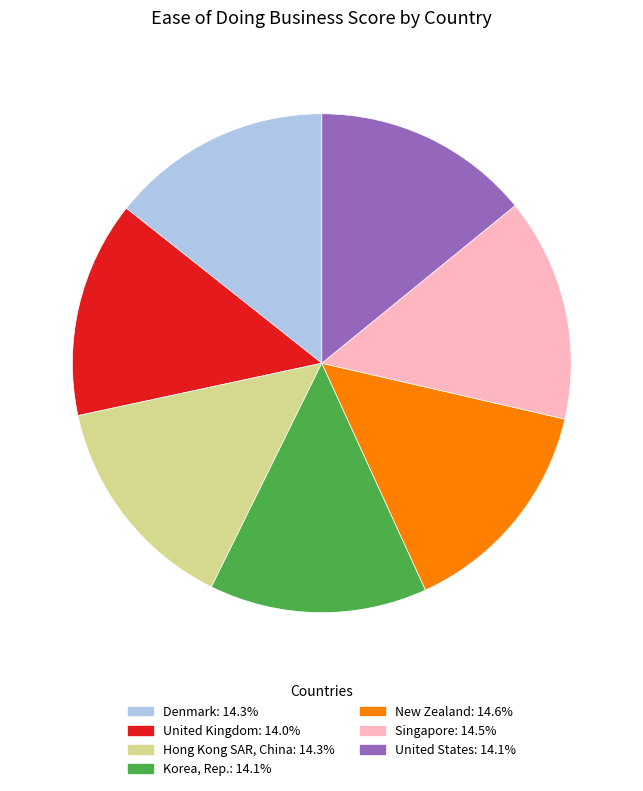

Is the sum of Hong Kong SAR, China and Korea, Rep. greater than half?

No